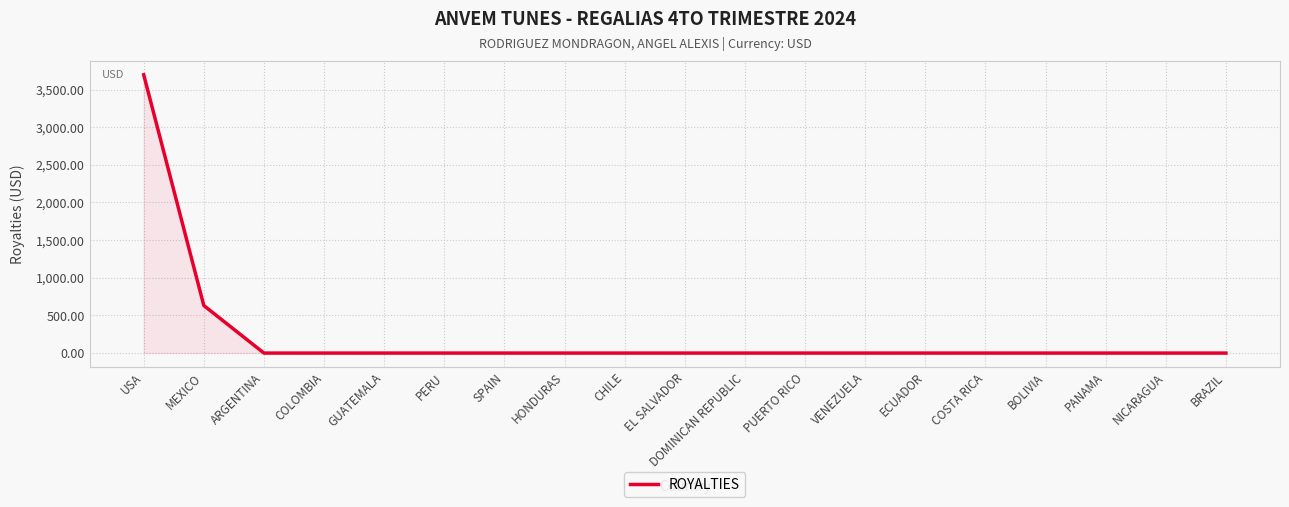

True or false: the data shows 631.3 at MEXICO.

True